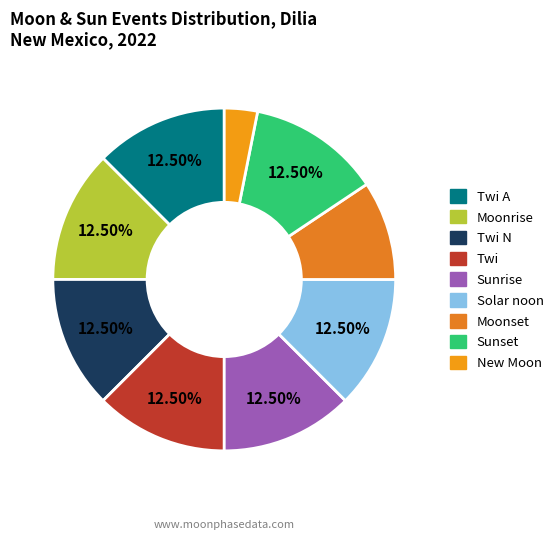

To the nearest percent, what is the difference between the largest and smallest slice percentages?

9%